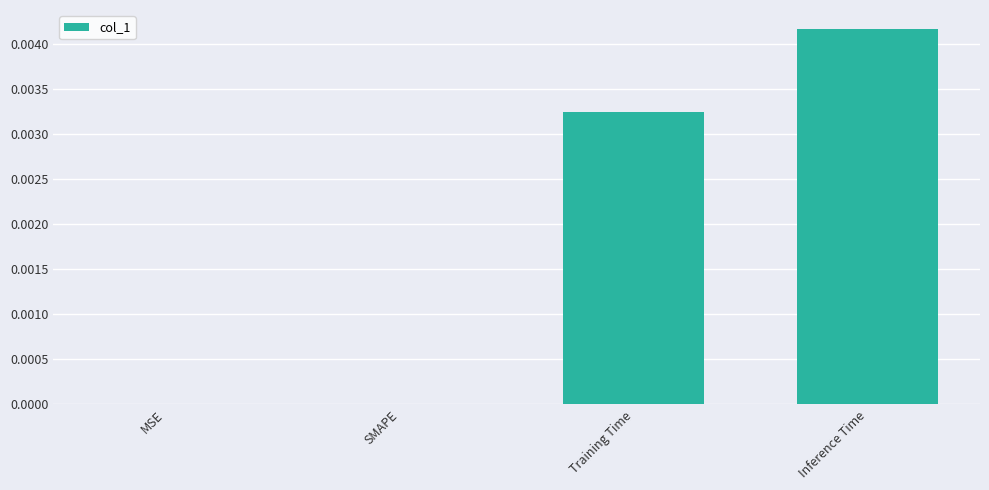

Which category has the highest value across all series?

Inference Time